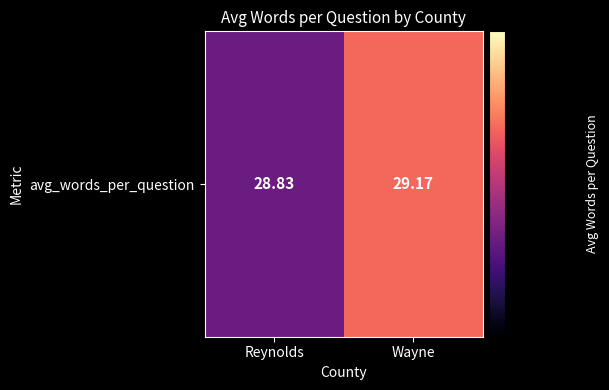

Which category has the highest value across all series?

Wayne